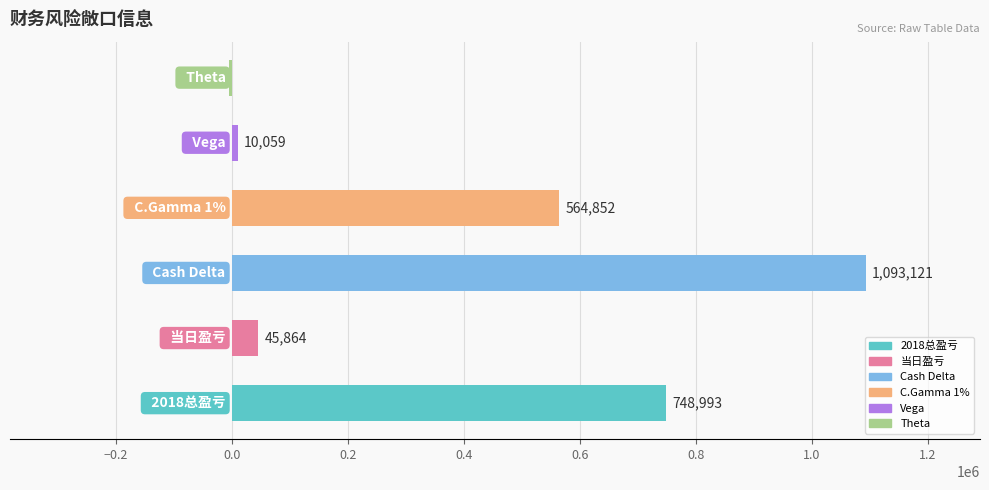

What is the greatest value displayed?

1093121